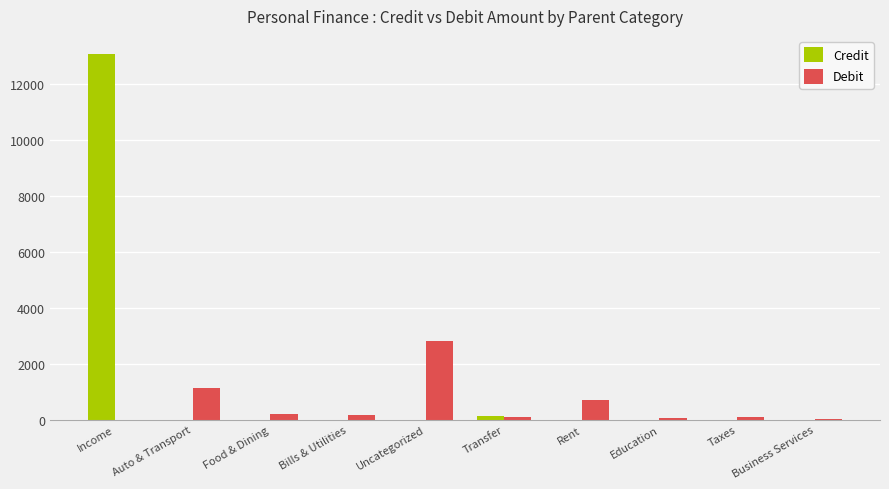

What is the sum of the Debit values at Auto & Transport and Business Services?

1175.9